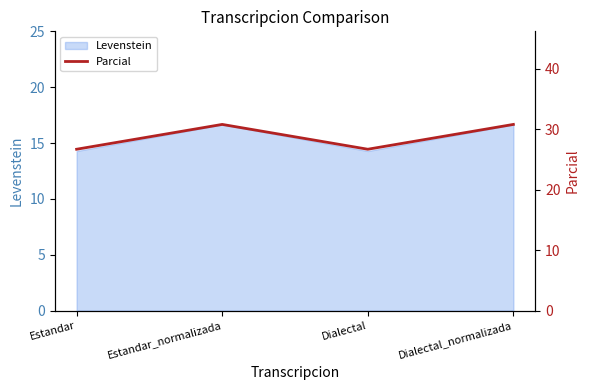

Reading left to right, extract all data points from this chart.

Estandar=26.7	Estandar_normalizada=30.8	Dialectal=26.7	Dialectal_normalizada=30.8